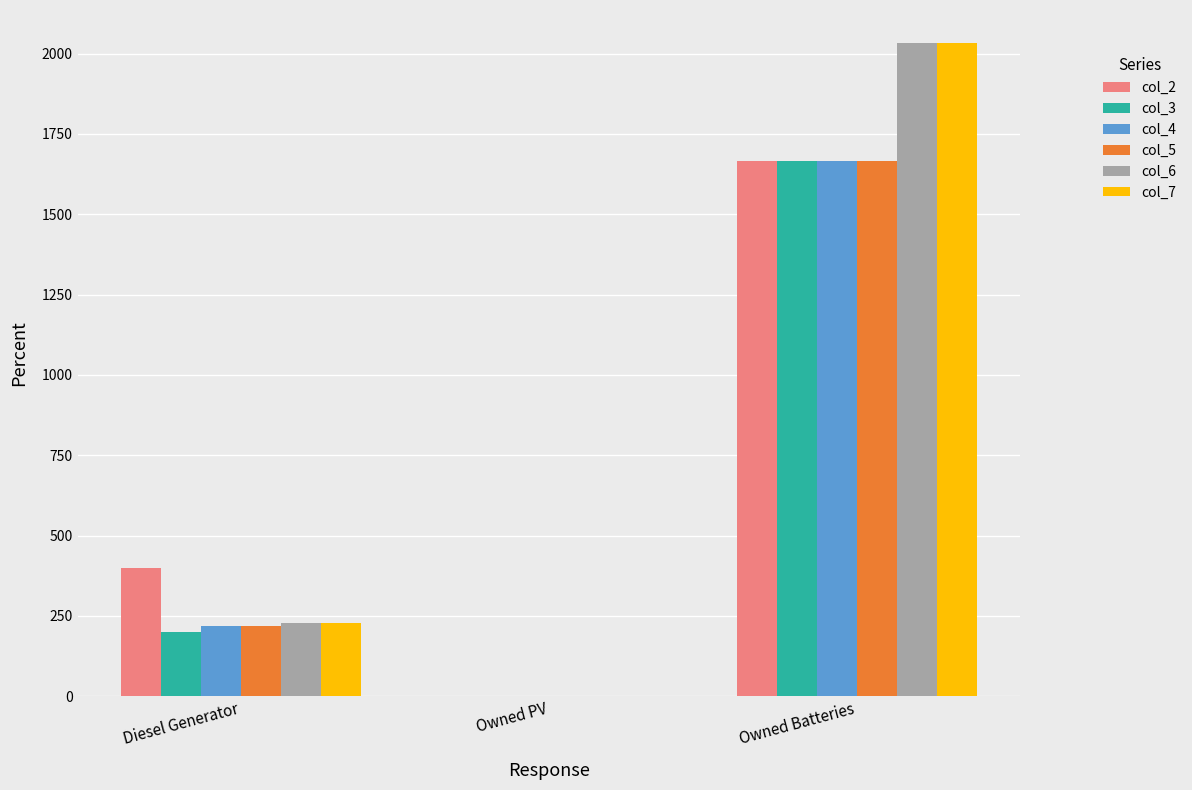

What are all the series names shown in the legend?

col_2, col_3, col_4, col_5, col_6, col_7